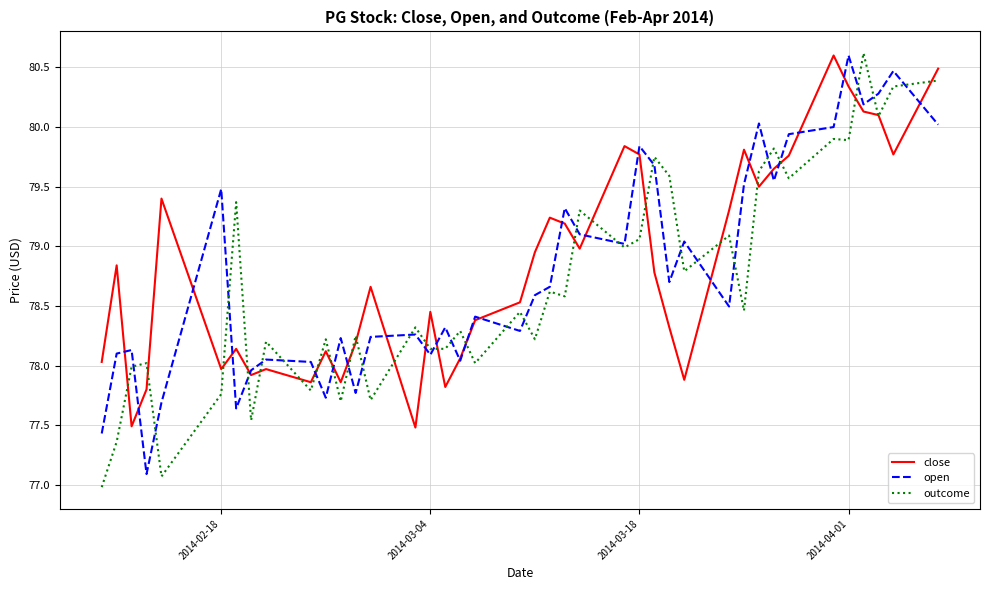

True or false: outcome has more than 1 interior local peaks.

True